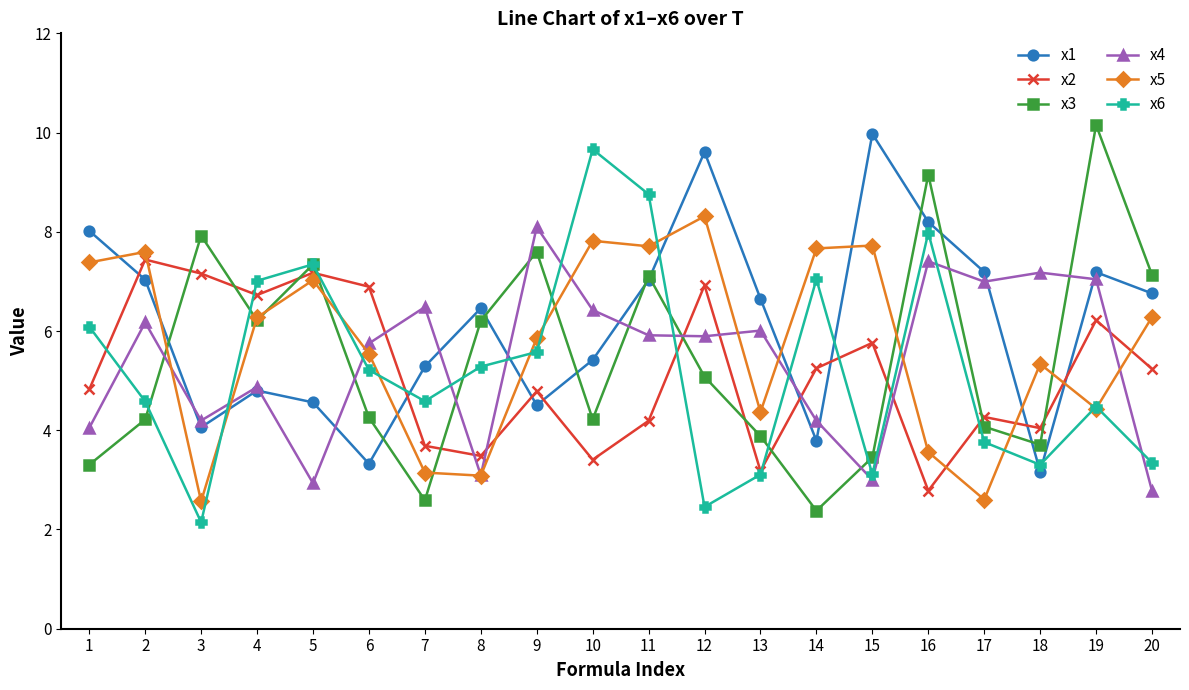

Is it true that x5 equals 7.7 at 11?

True